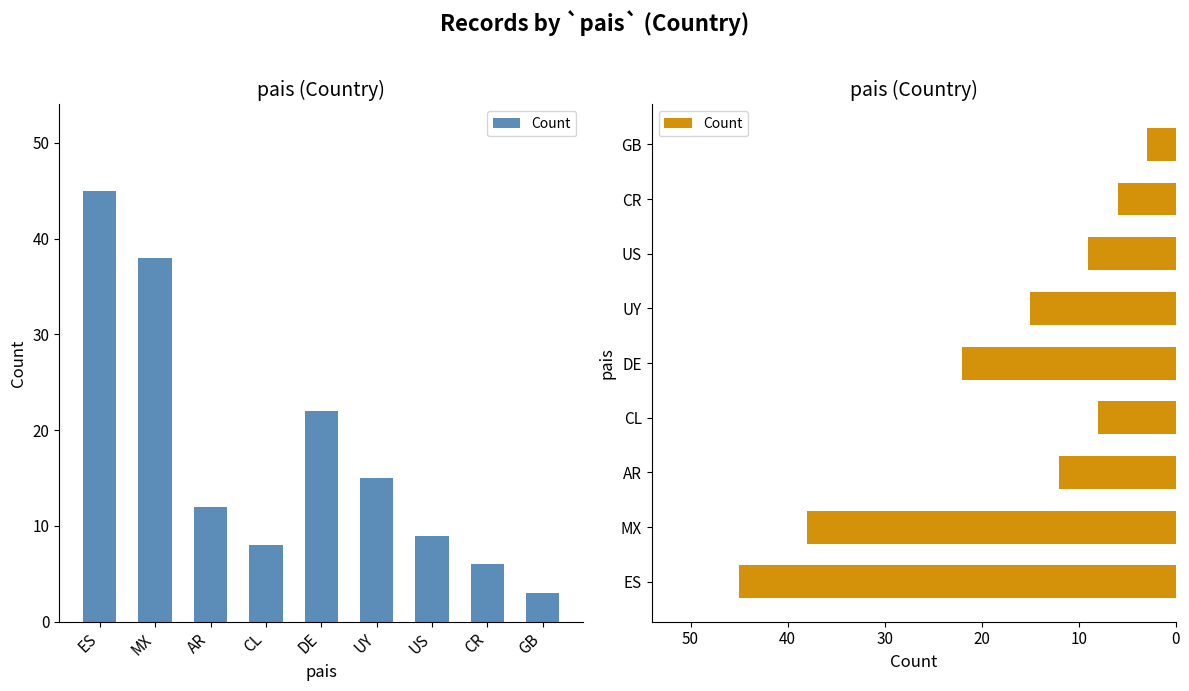

List the labels in order of value, smallest first.

GB, CR, CL, US, AR, UY, DE, MX, ES